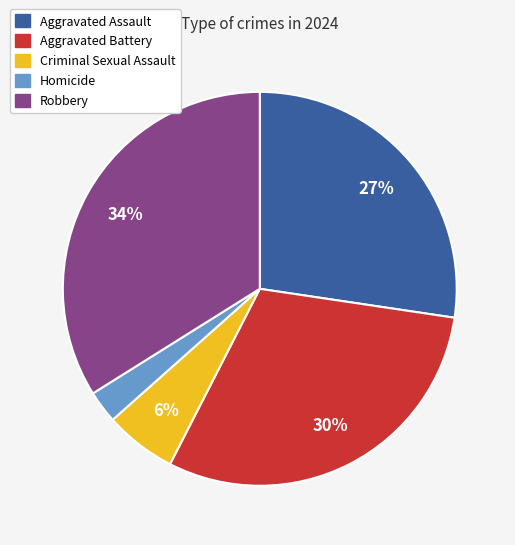

To the nearest percent, what is the difference between the largest and smallest slice percentages?

31%